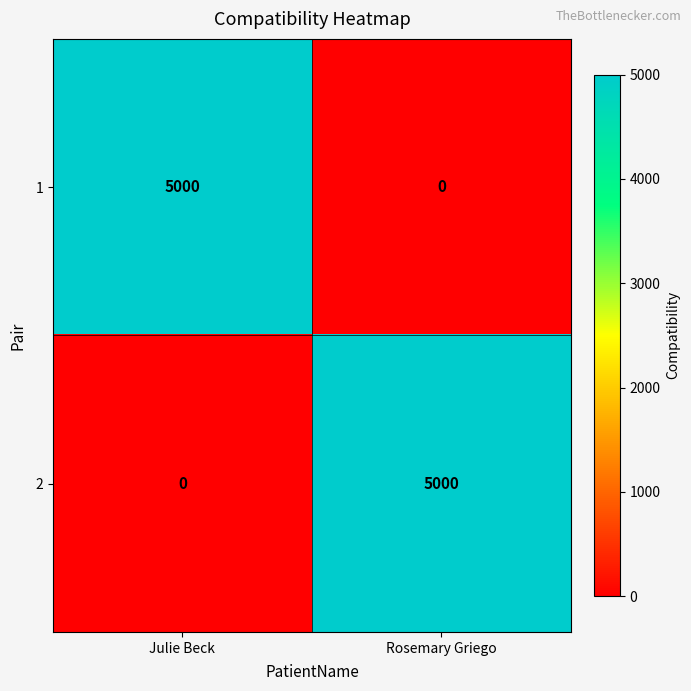

What is the greatest value displayed?

5000